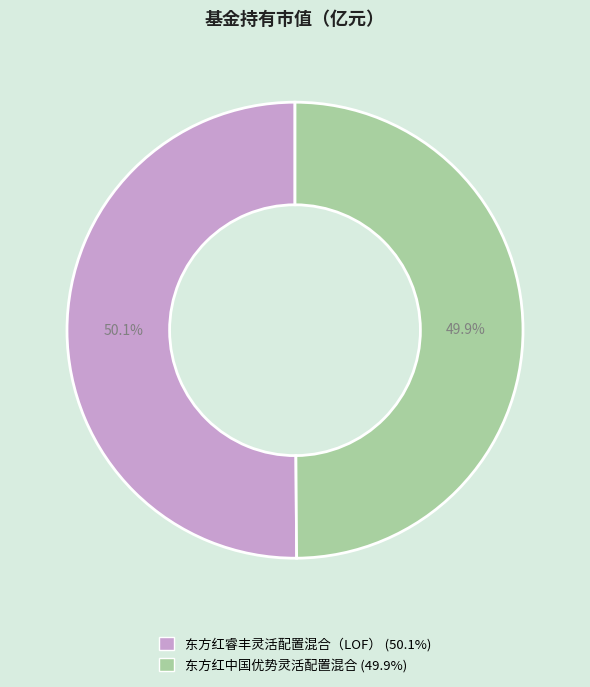

The 东方红睿丰灵活配置混合（LOF） slice represents 38% of the pie. True or false?

False